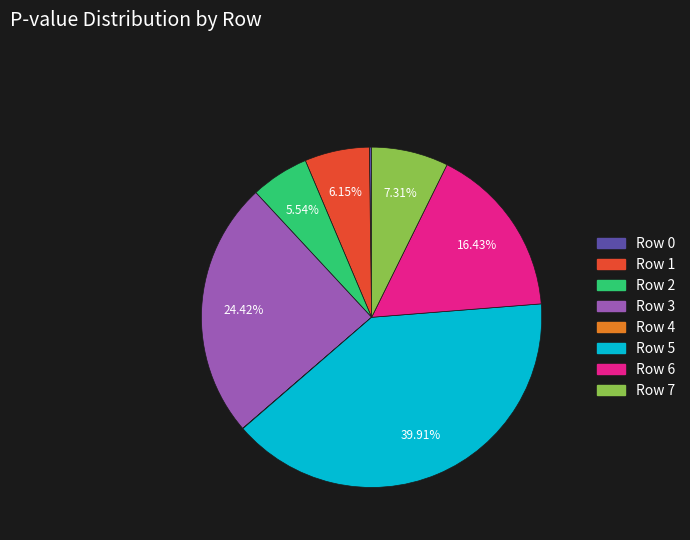

What percentage is the Row 2 slice, to the nearest percent?

6%